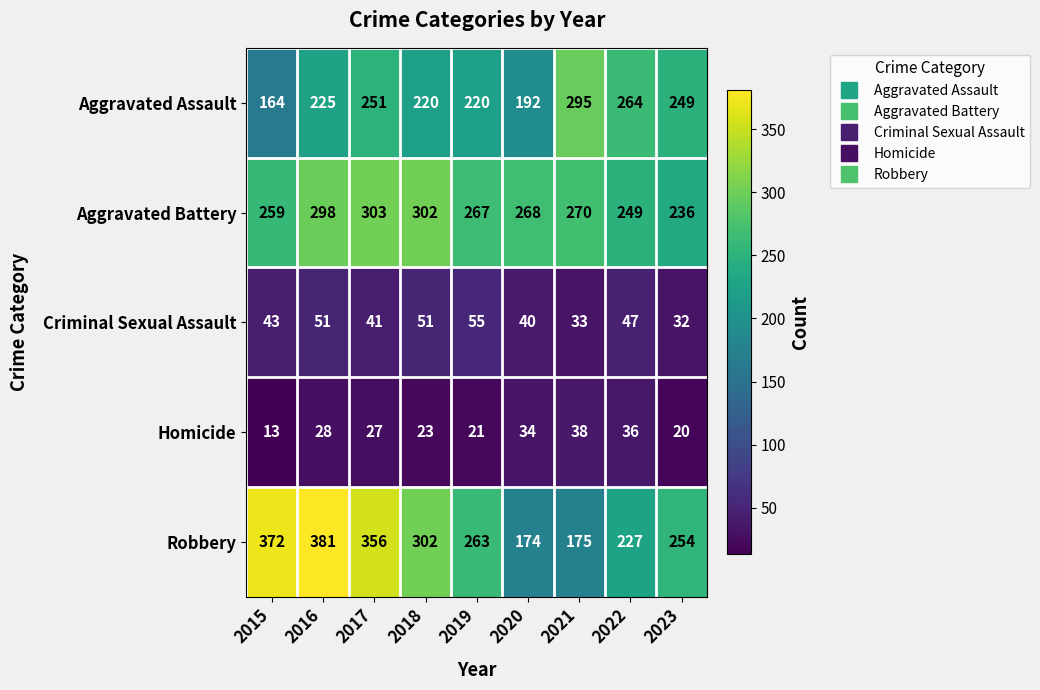

At which category is the sum across all series the highest?

2016